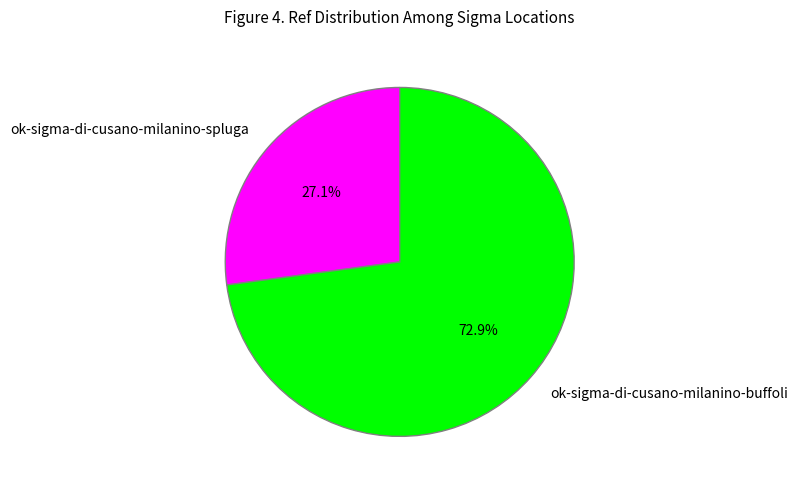

Is it true that ok-sigma-di-cusano-milanino-buffoli is 83% of the pie?

False